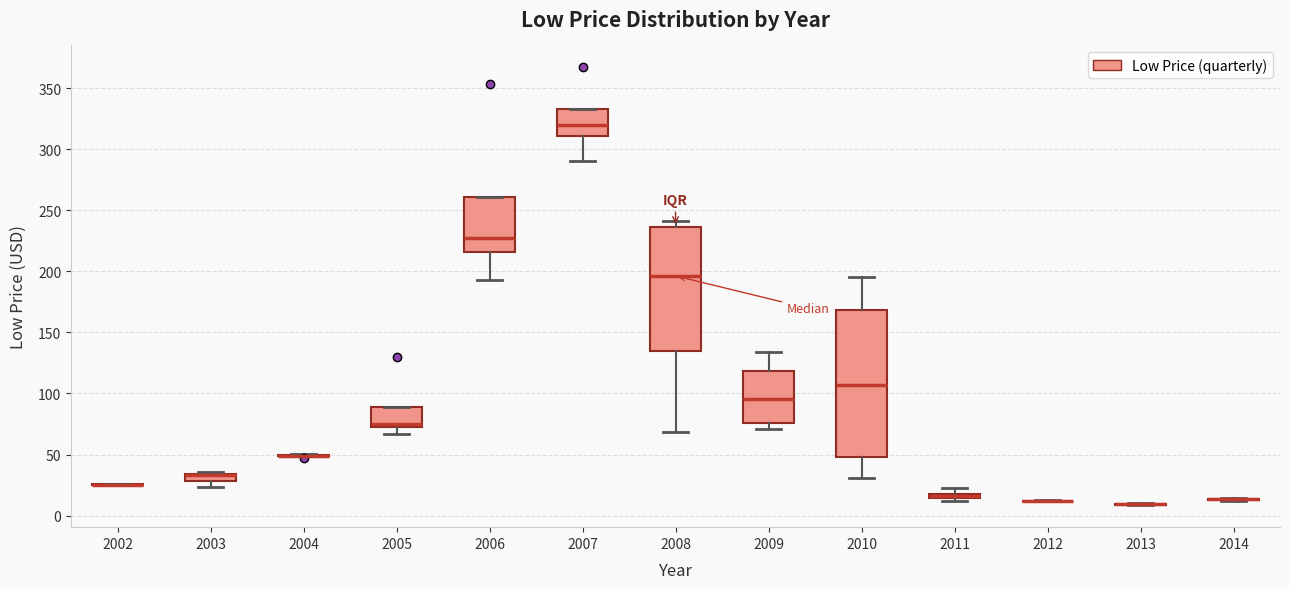

Comparing the boxes themselves (not the whiskers), which one is the tallest?

2010